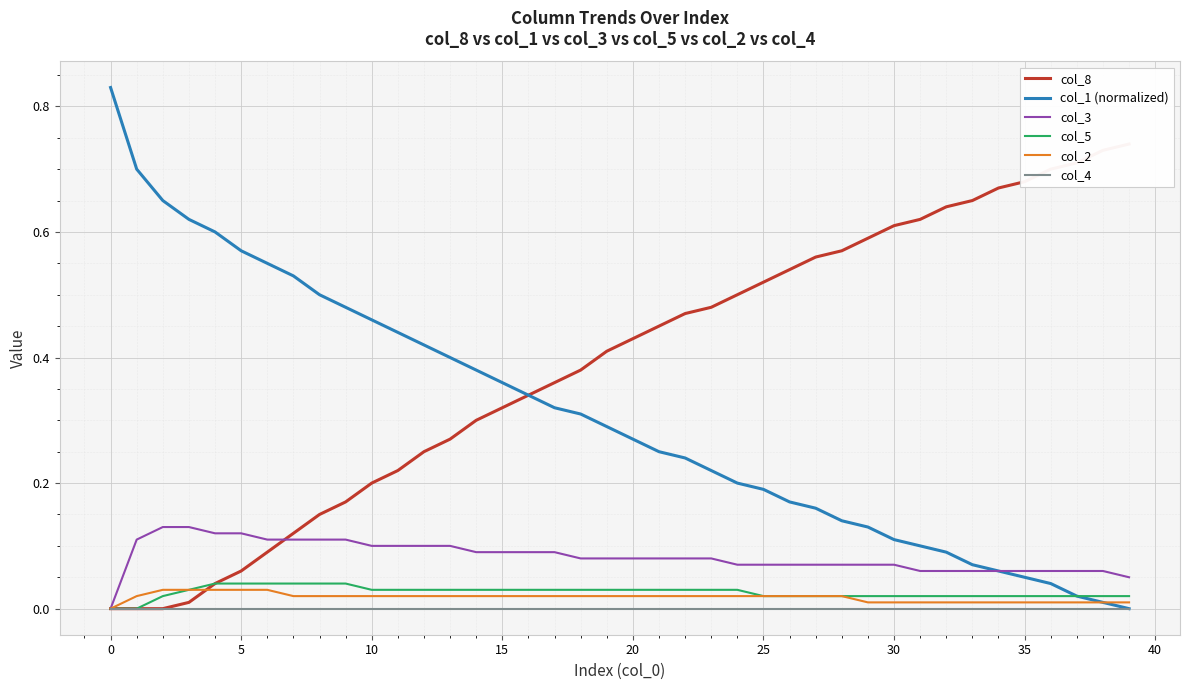

Does the chart display data point markers on the line(s)?

No